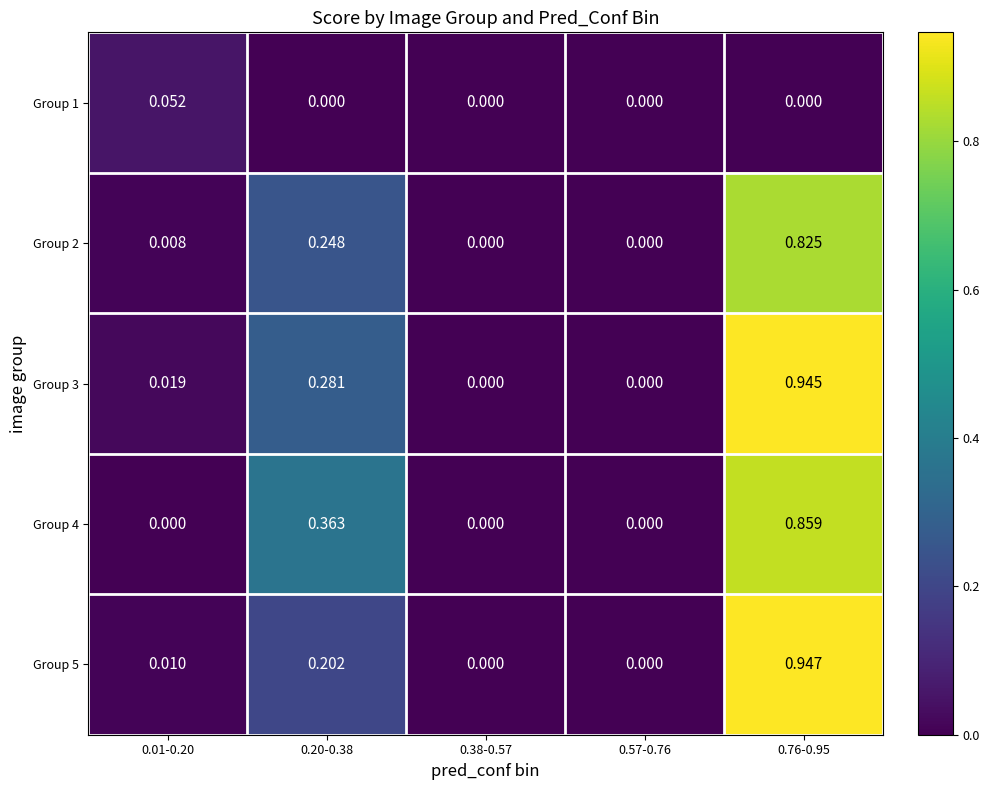

How many data points does each series have?

5